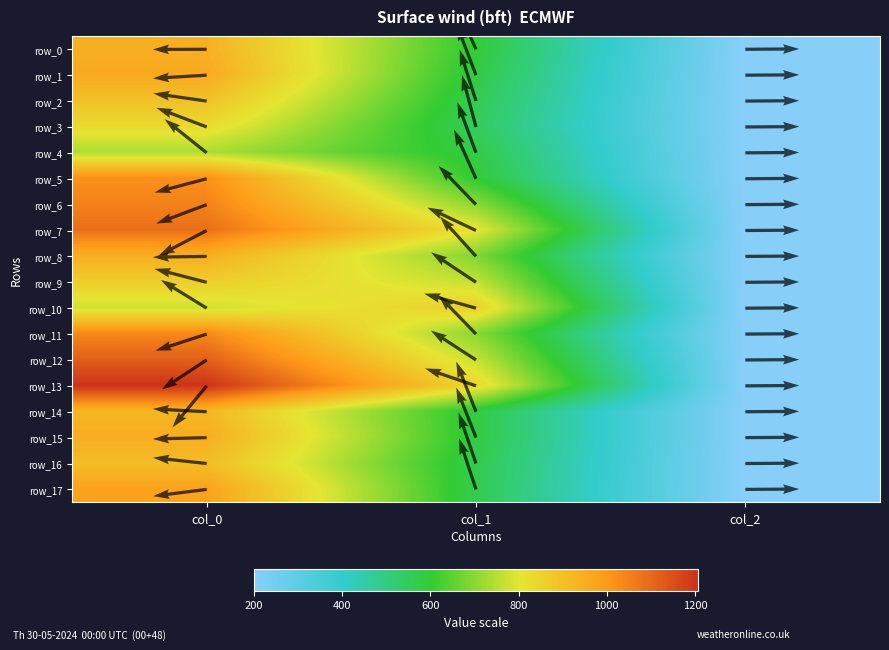

Which series has the largest total across all categories?

row_13